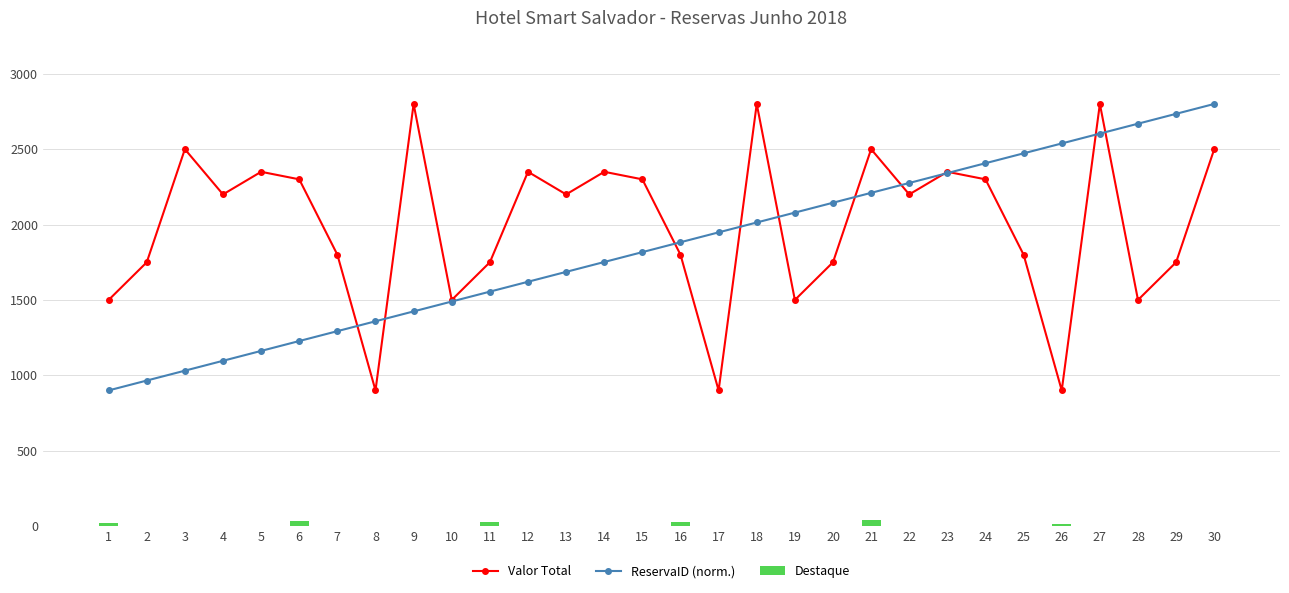

Is it true that Valor Total equals 1034.8 at 18?

False